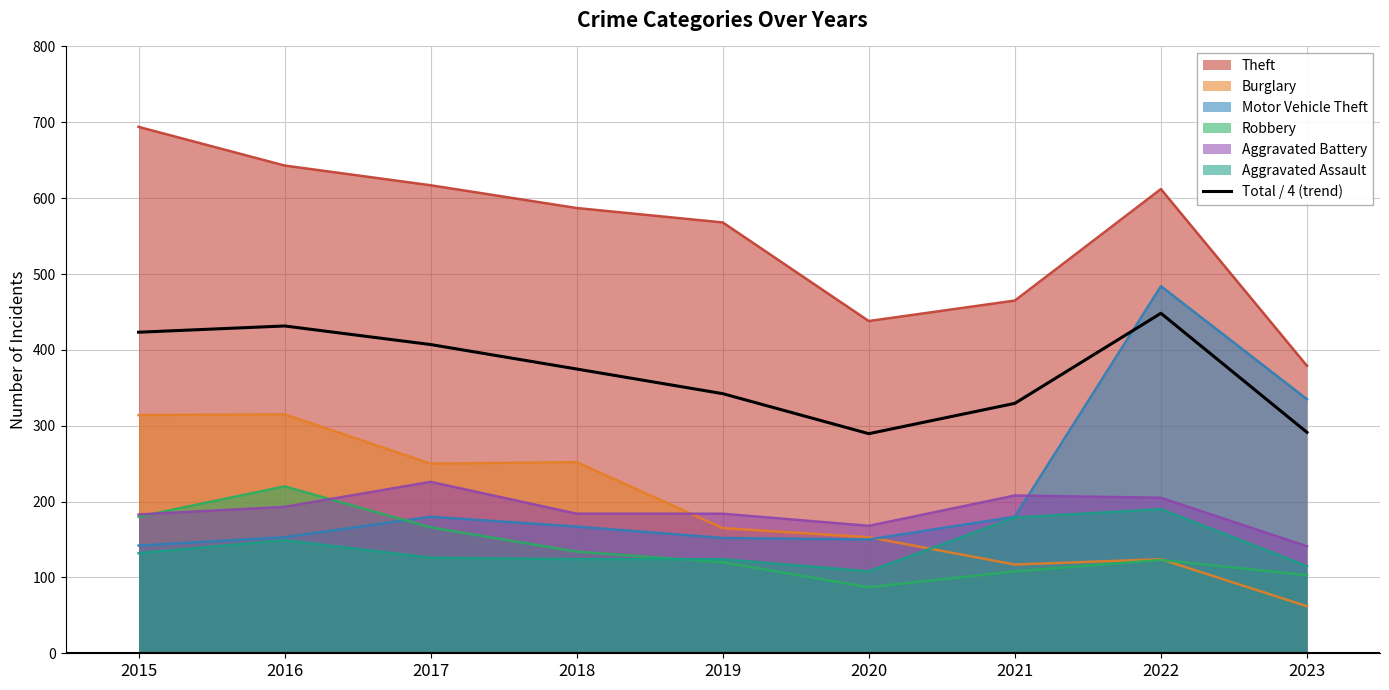

Does the chart display data point markers on the line(s)?

No